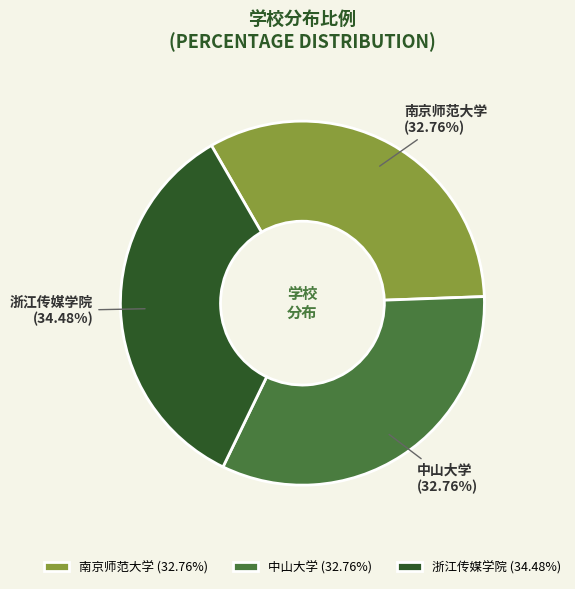

Which has a higher value, 浙江传媒学院 (34.48%) or 中山大学 (32.76%)?

浙江传媒学院 (34.48%)